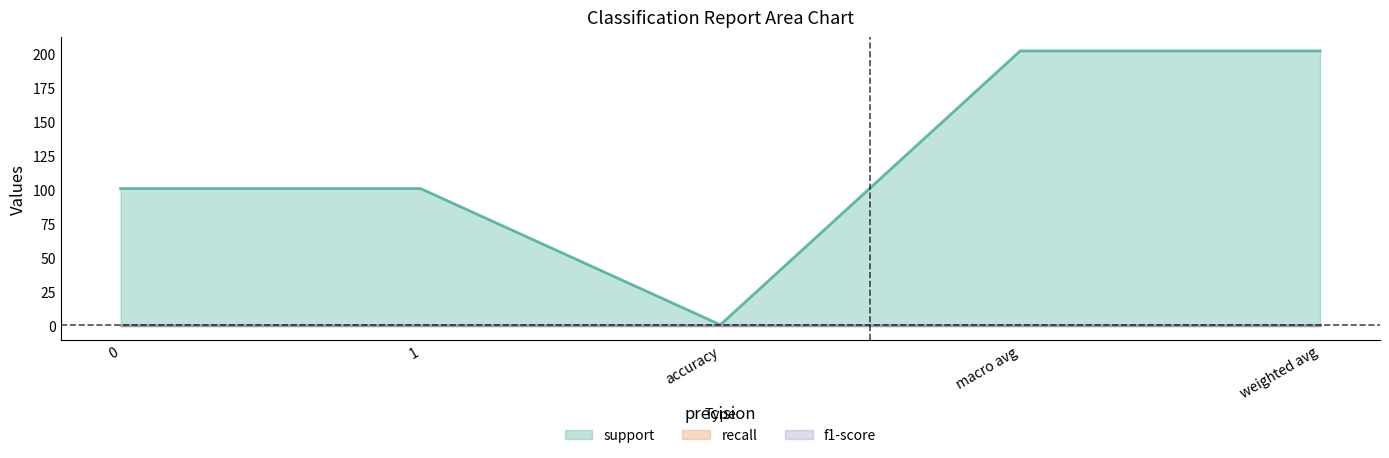

How many categories are shown in the chart?

5